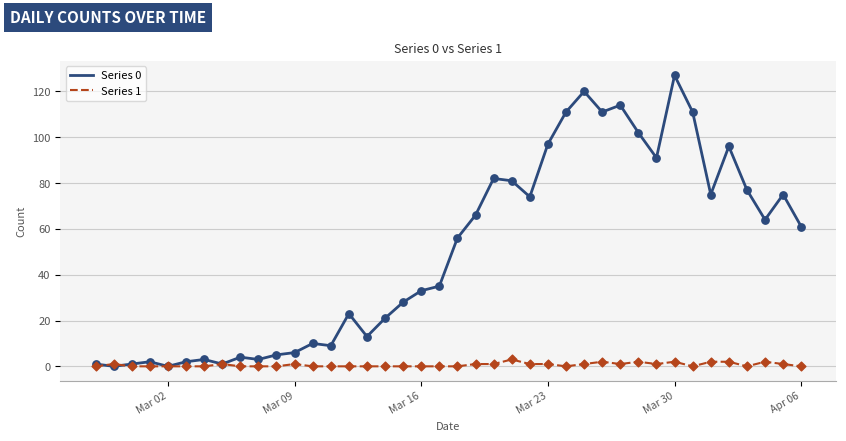

Which series has the largest total across all categories?

Series 0